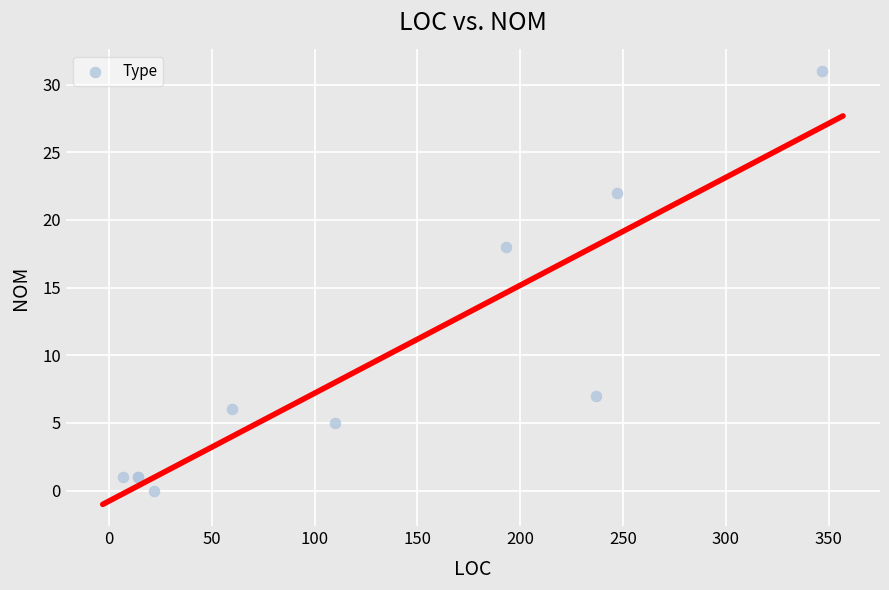

What Y value in the scatter plot is closest to 15?

18